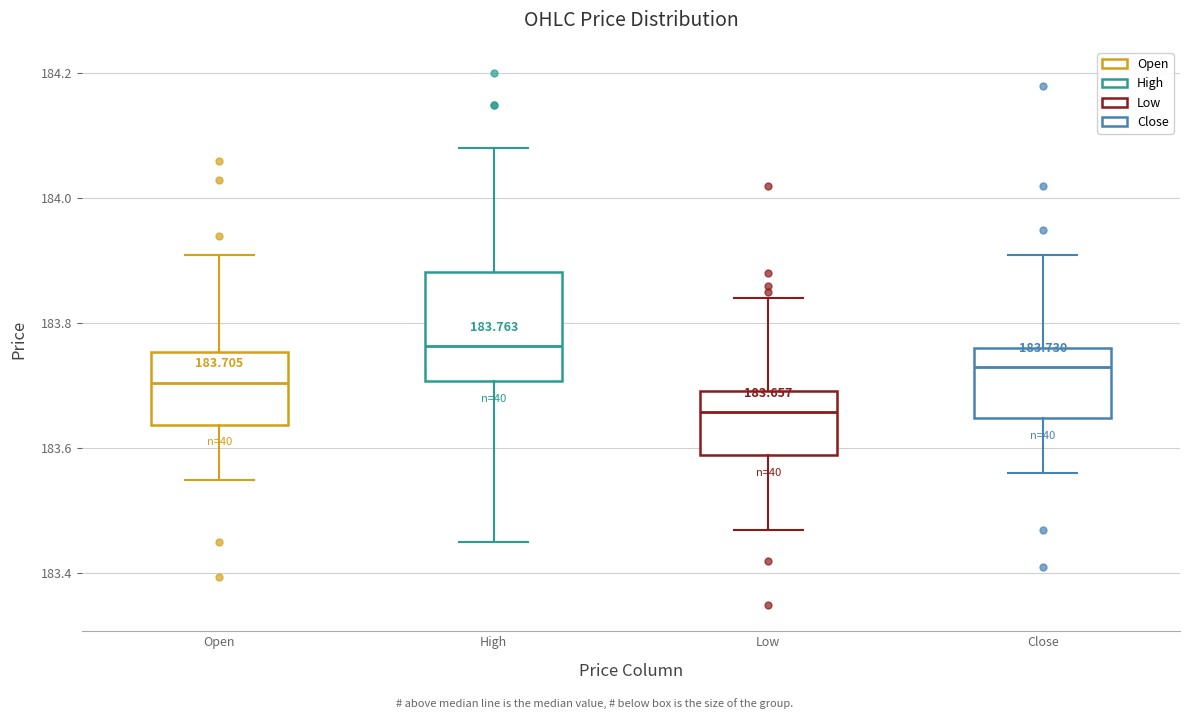

Which box has the lowest median line?

Low